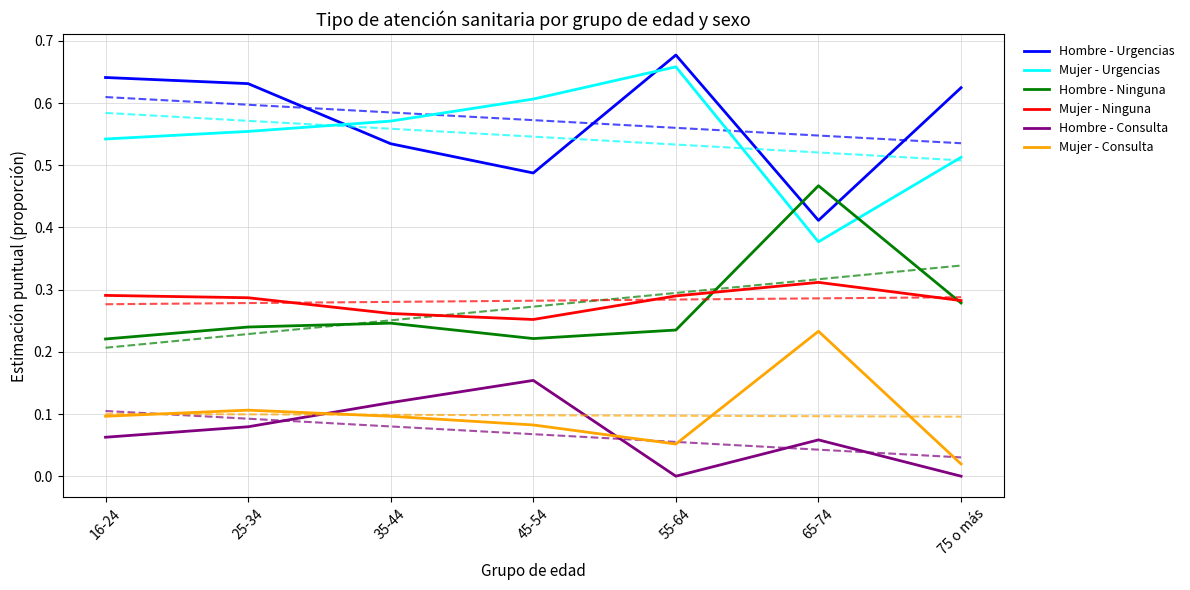

How many interior local valleys does the Hombre - Urgencias series have?

2